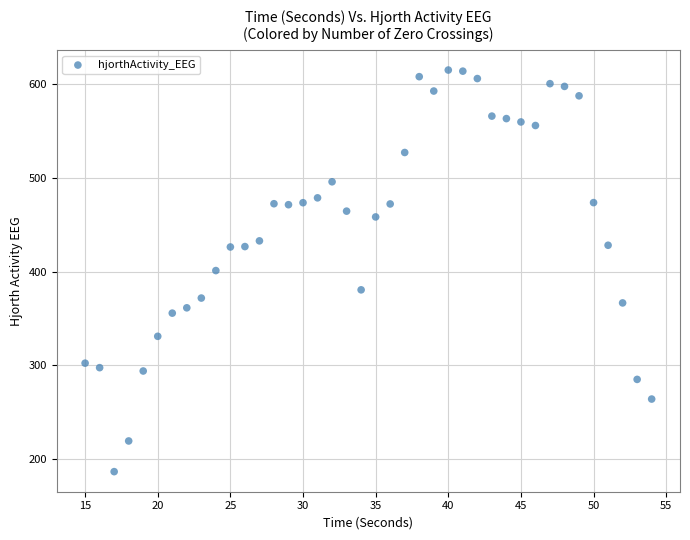

What is the range of X values (max minus min)?

39.0